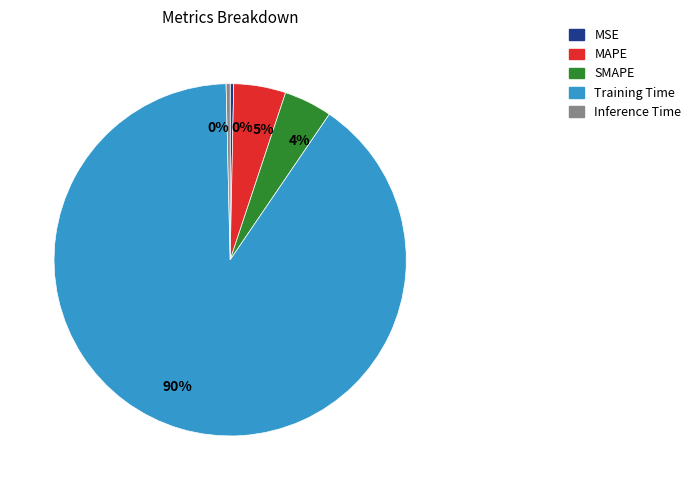

Does any single category account for the majority?

Yes